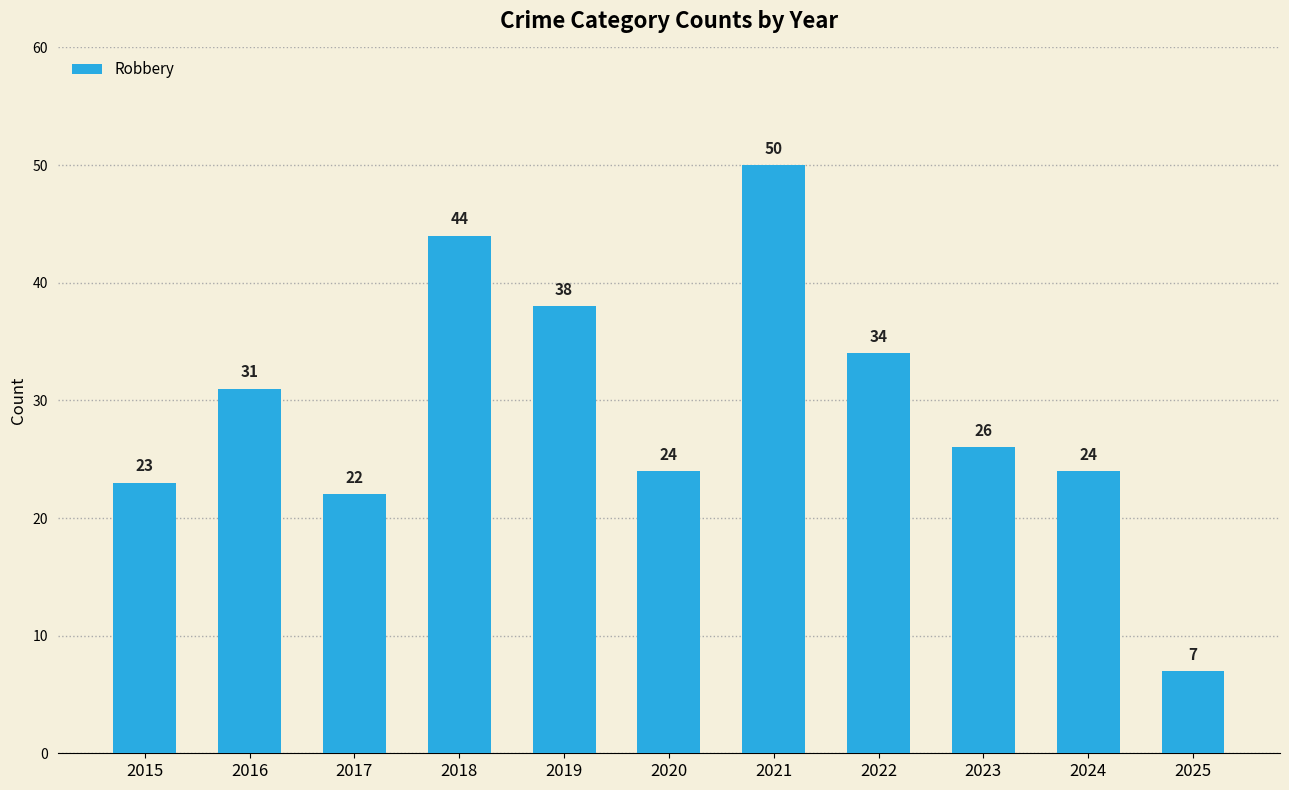

Is it true that the value at 2018 is 44?

True